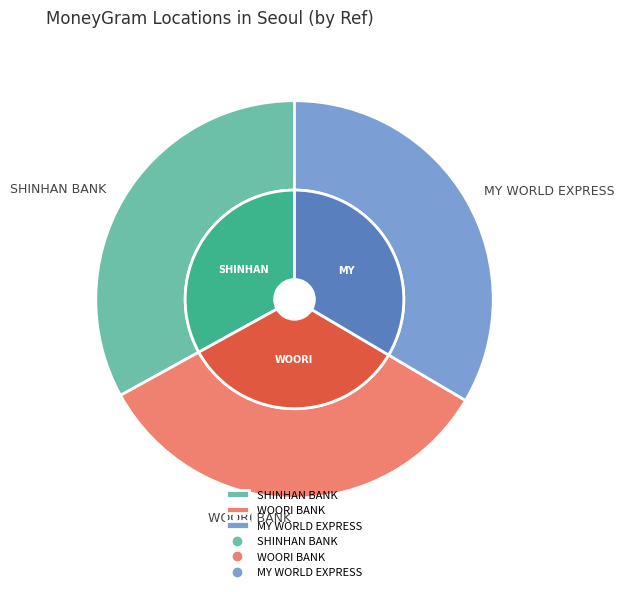

Is MY WORLD EXPRESS - #1155 - SEOUL - DAECH the majority of the pie?

No